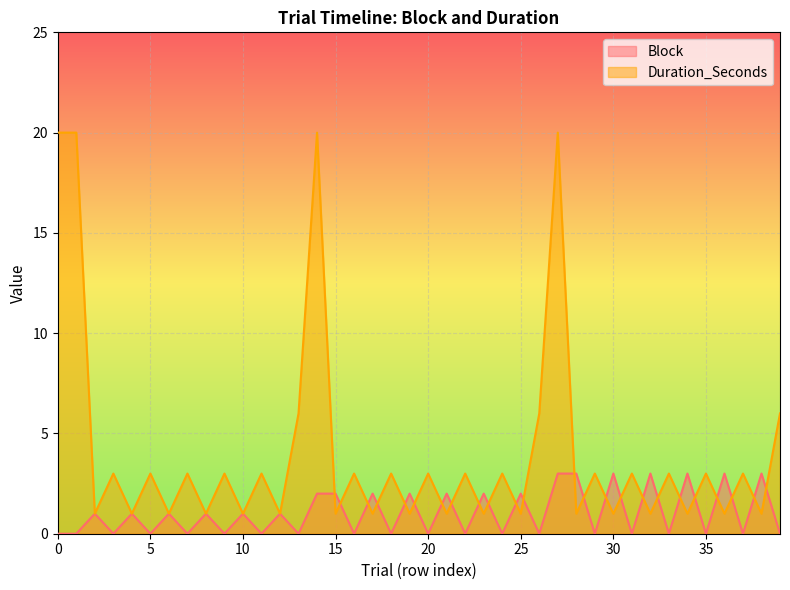

Which series has the largest total across all categories?

Duration_Seconds